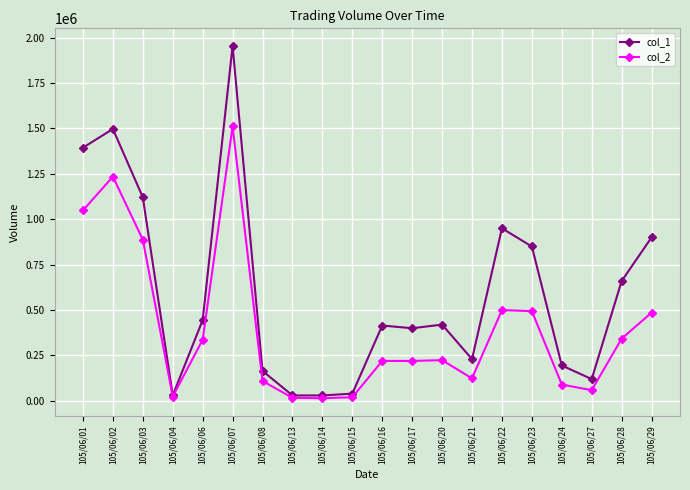

Which series has the largest total across all categories?

col_1